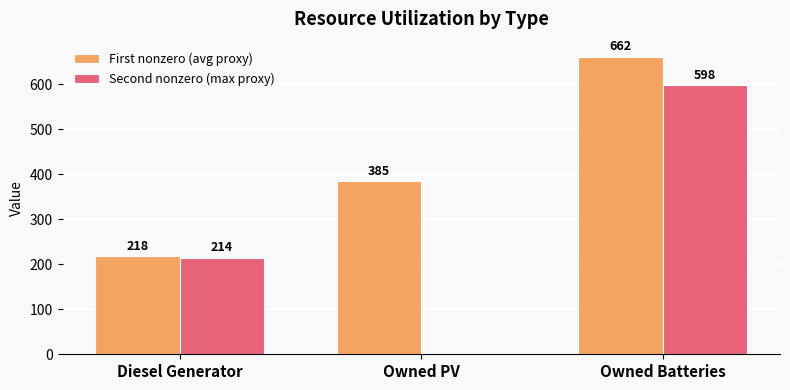

Count the Second nonzero (max proxy) values in the range 0 to 598.

3